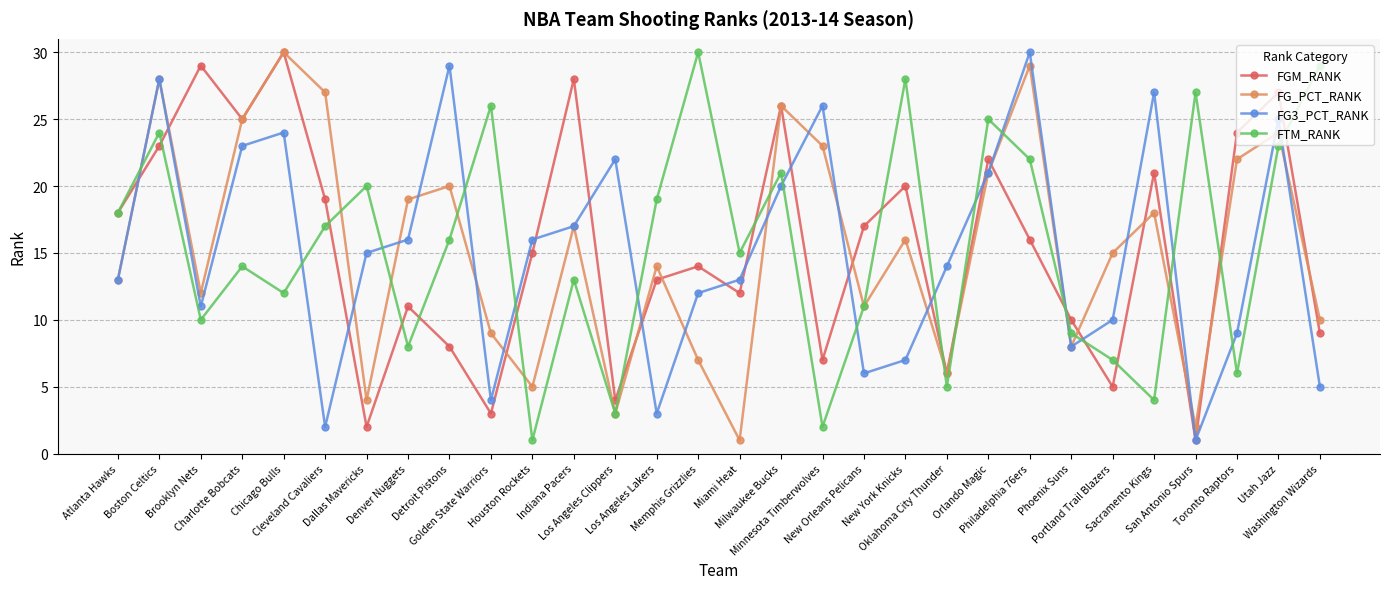

How many series are shown in this chart?

4